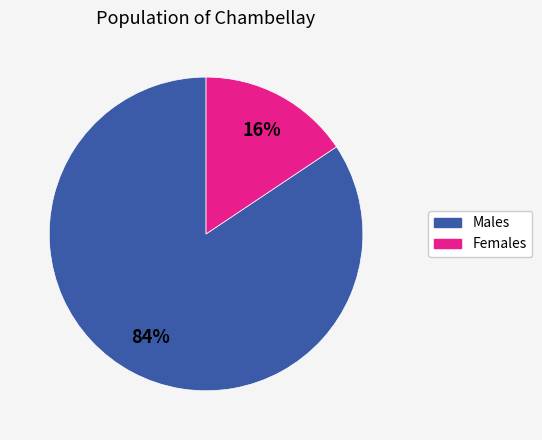

True or false: Males accounts for 72% of the total.

False